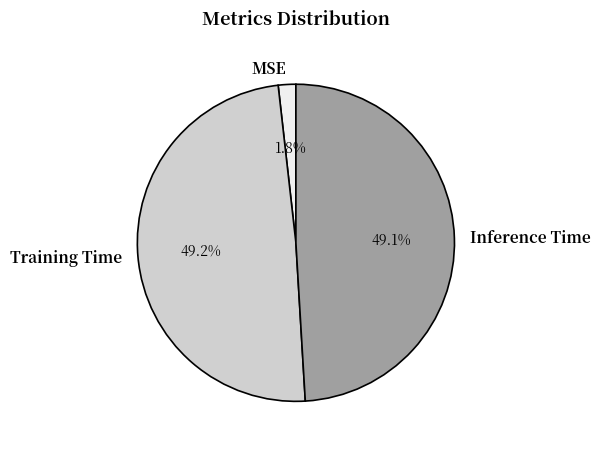

How much of the chart is everything except MSE?

98.2%